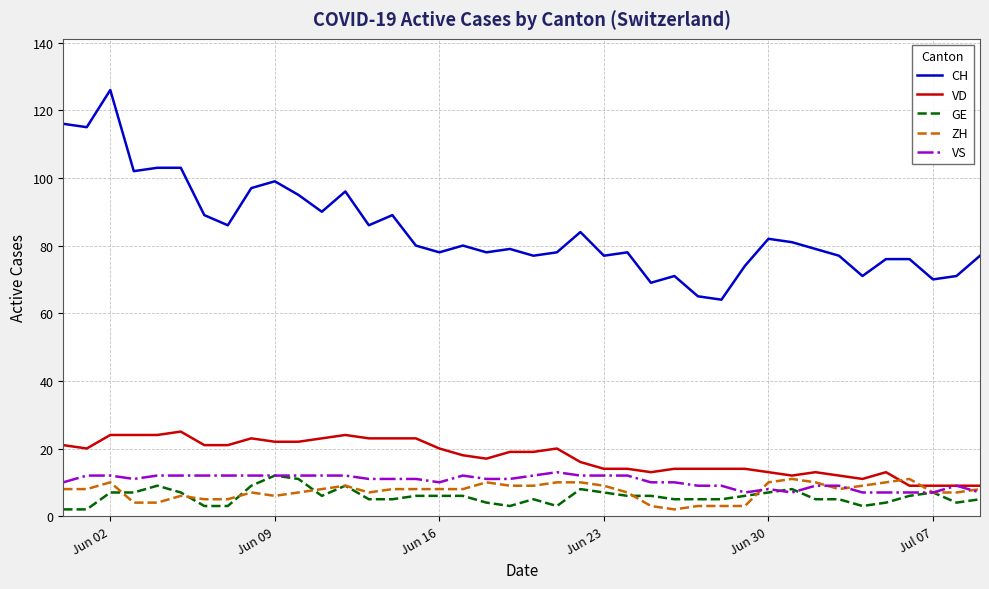

True or false: CH and VD cross at least once.

False